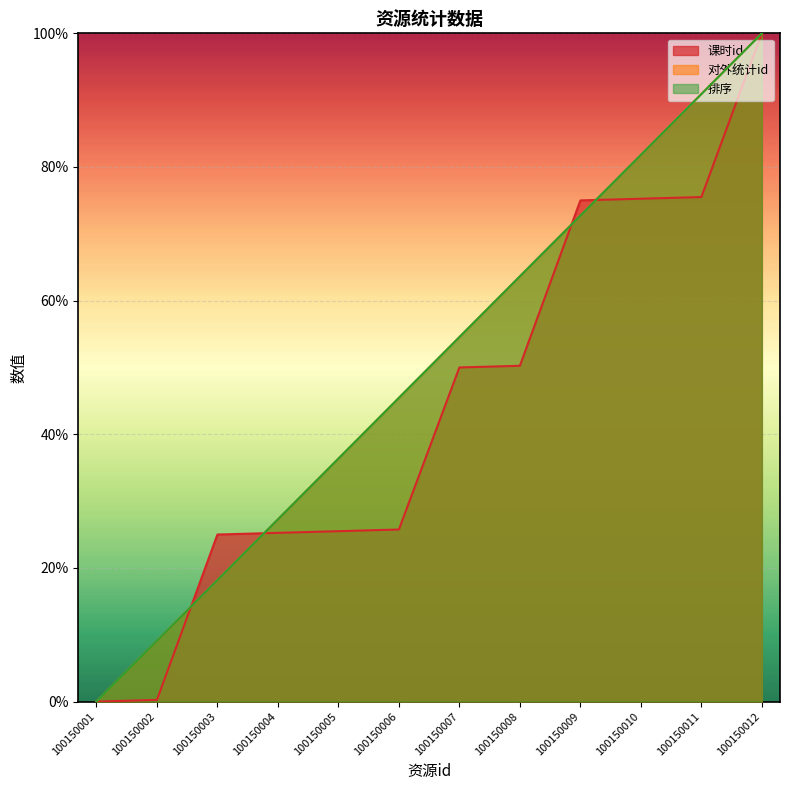

What is the difference between the second highest and second lowest values in the 课时id series?

75.2